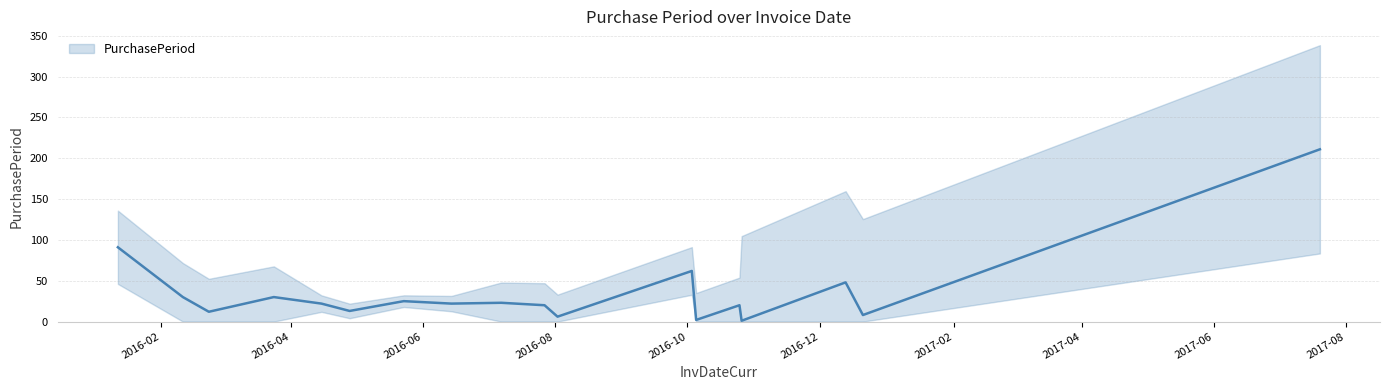

Rank the categories by value from highest to lowest.

2017-07-20, 2016-01-12, 2016-10-03, 2016-12-13, 2016-02-11, 2016-03-24, 2016-05-23, 2016-07-07, 2016-04-15, 2016-06-14, 2016-07-27, 2016-10-25, 2016-04-28, 2016-02-23, 2016-12-21, 2016-08-02, 2016-10-05, 2016-10-26